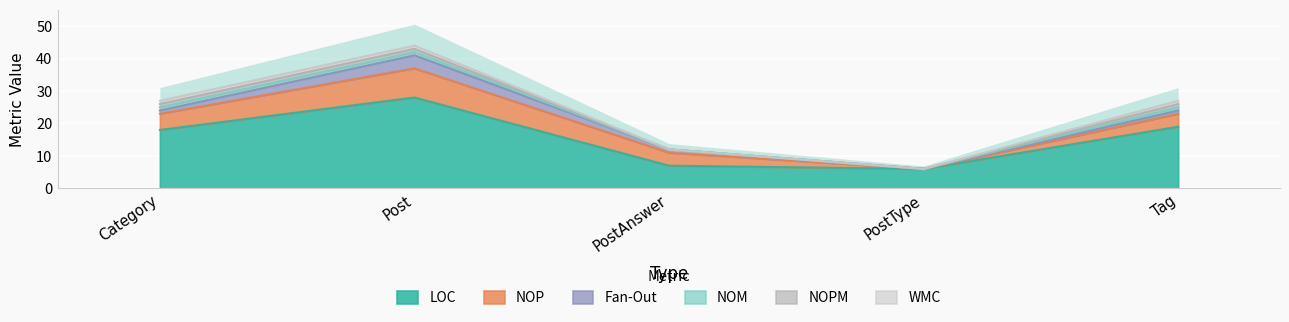

What position from the right is Post?

4